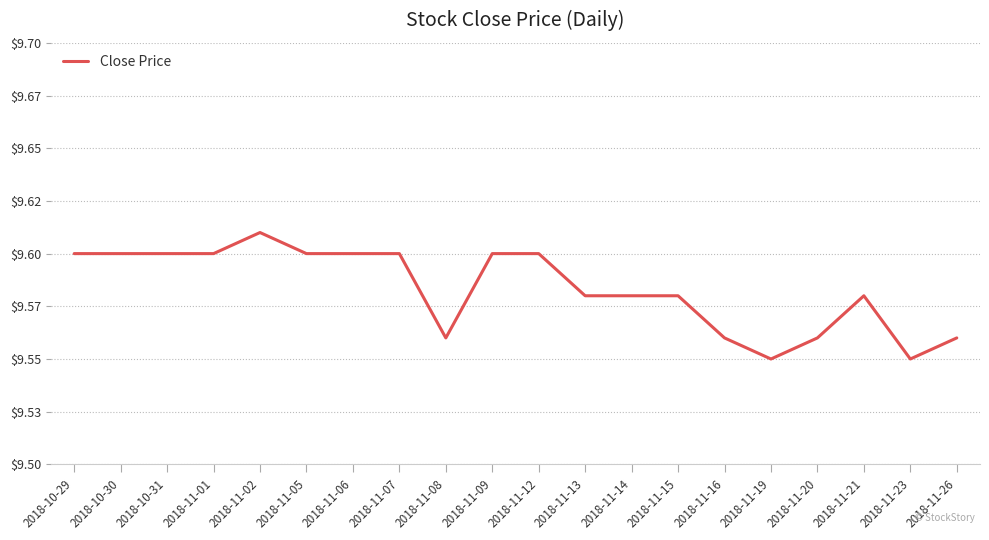

What is the label of the 7th point from the right?

2018-11-15